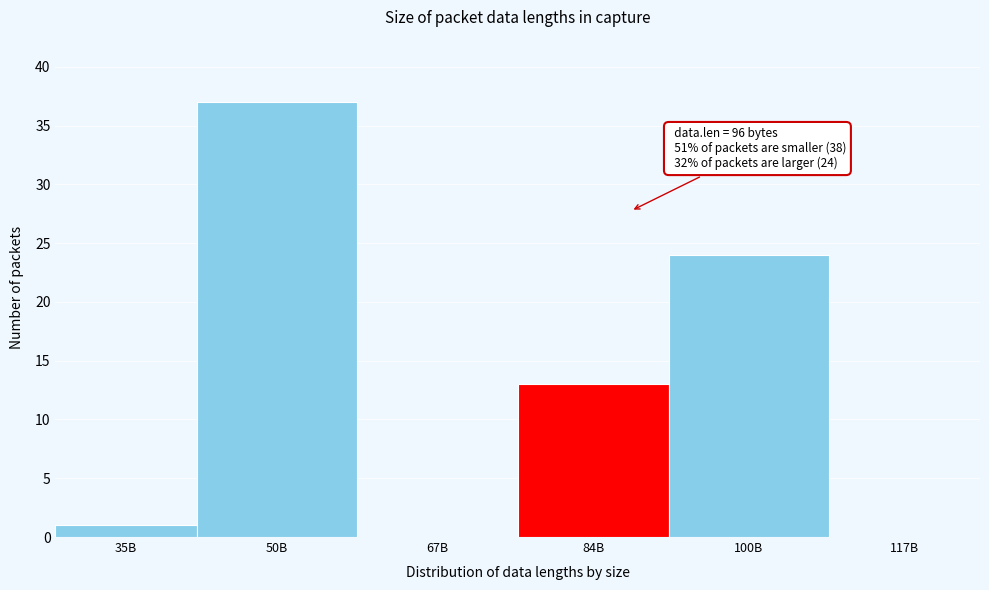

Reading left to right, what are all the values shown in this chart?

35B=1	50B=37	67B=0	84B=13	100B=24	117B=0